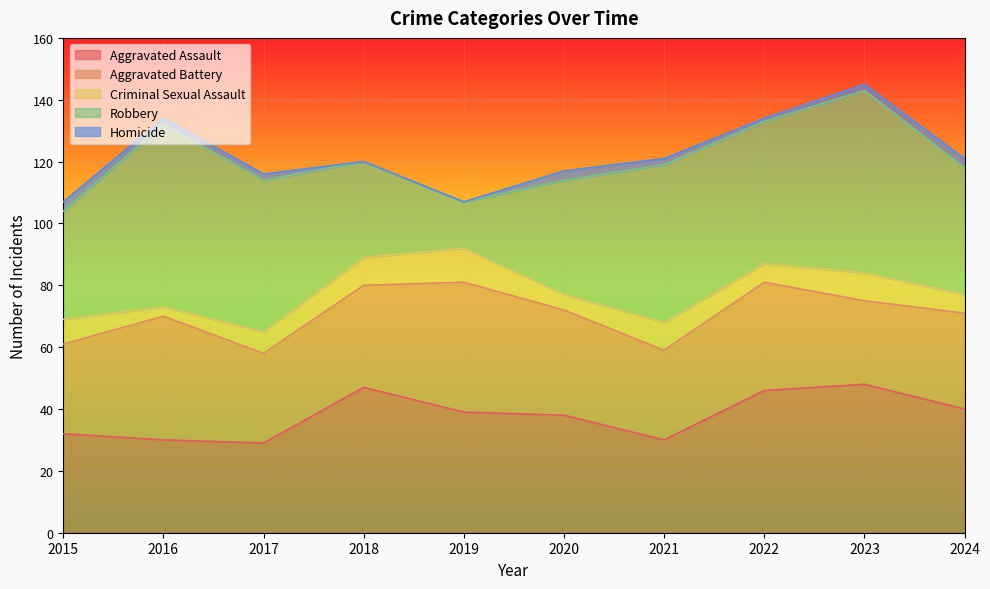

Reading left to right, what are all the values shown in this chart?

Aggravated Assault: 32	30	29	47	39	38	30	46	48	40
Aggravated Battery: 29	40	29	33	42	34	29	35	27	31
Criminal Sexual Assault: 8	3	7	9	11	5	9	6	9	6
Robbery: 35	59	49	31	15	37	51	46	59	41
Homicide: 3	2	2	0	0	3	2	1	2	3